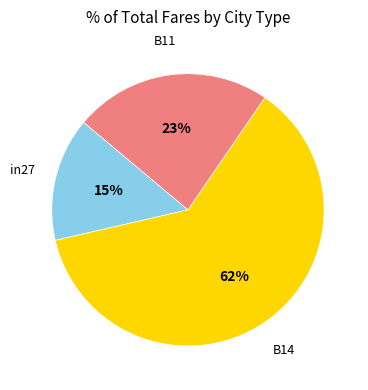

To the nearest percent, what portion does B14 represent?

62%